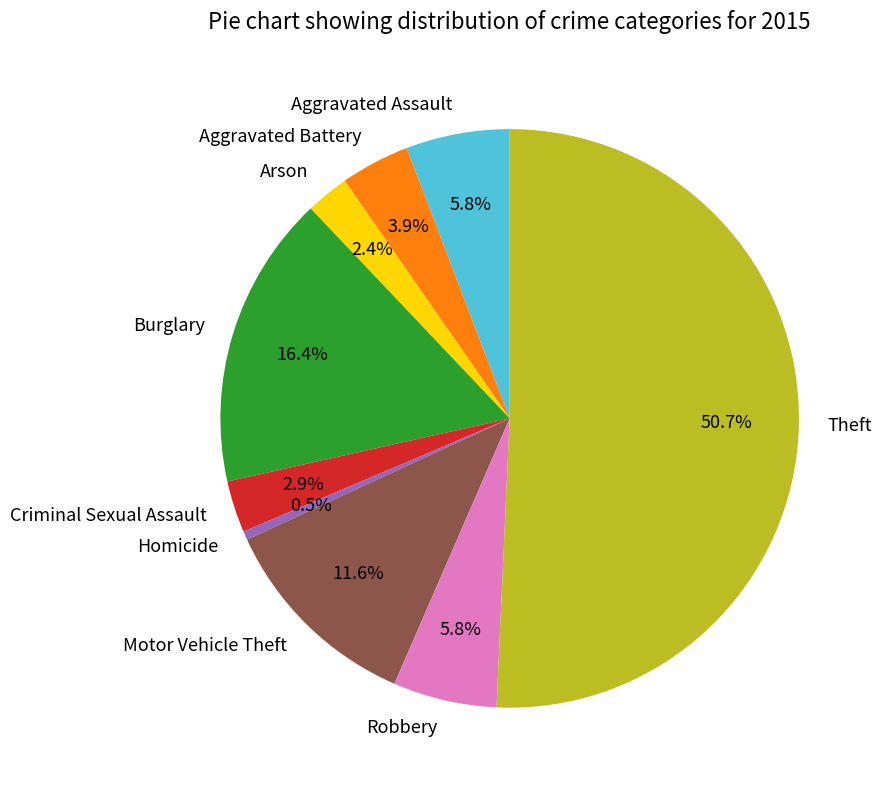

Does Criminal Sexual Assault represent more than half of the total?

No